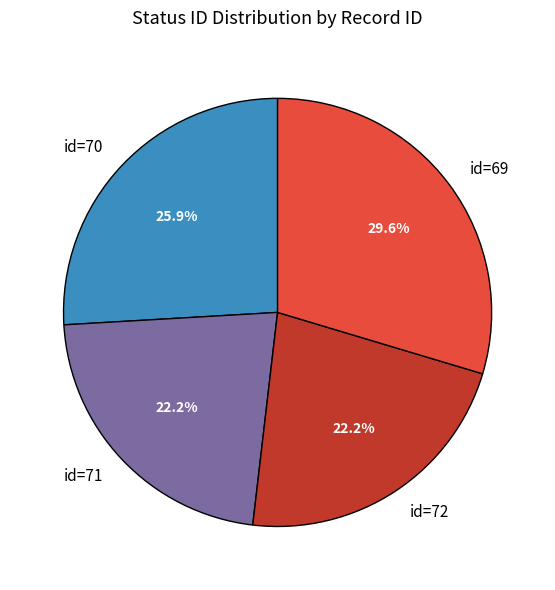

Between id=72 and id=70, which is larger?

id=70